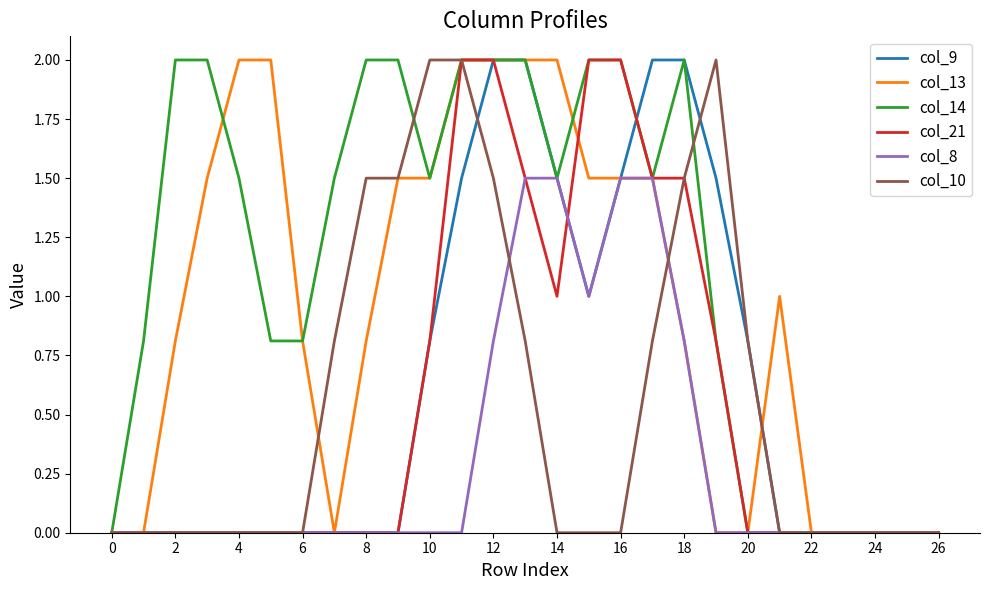

Which series has the largest total across all categories?

col_14